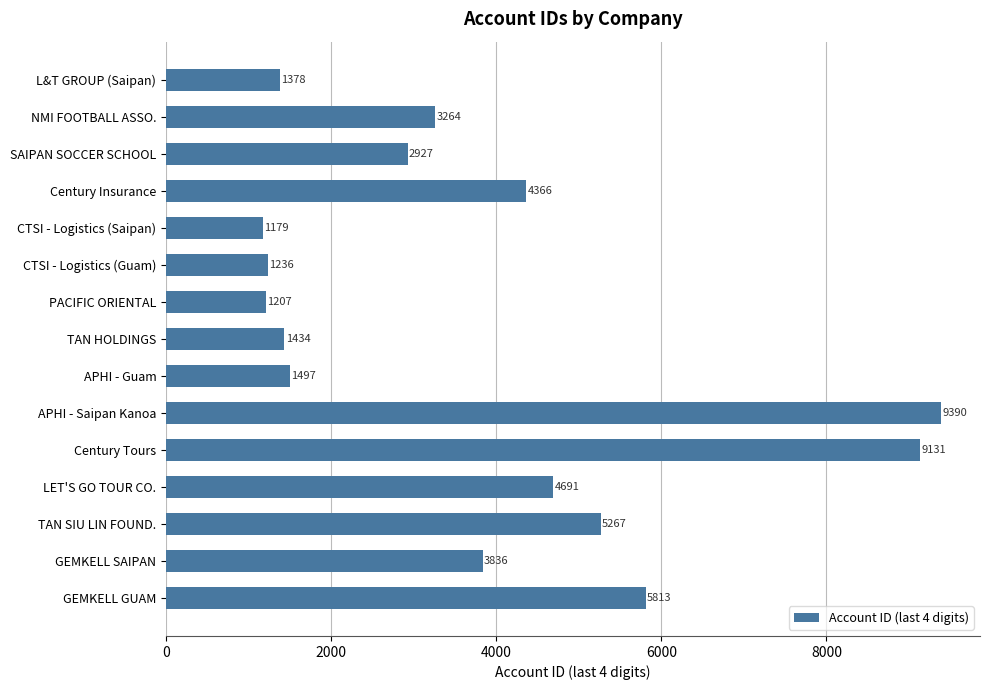

What is the minimum value shown in the chart?

1179